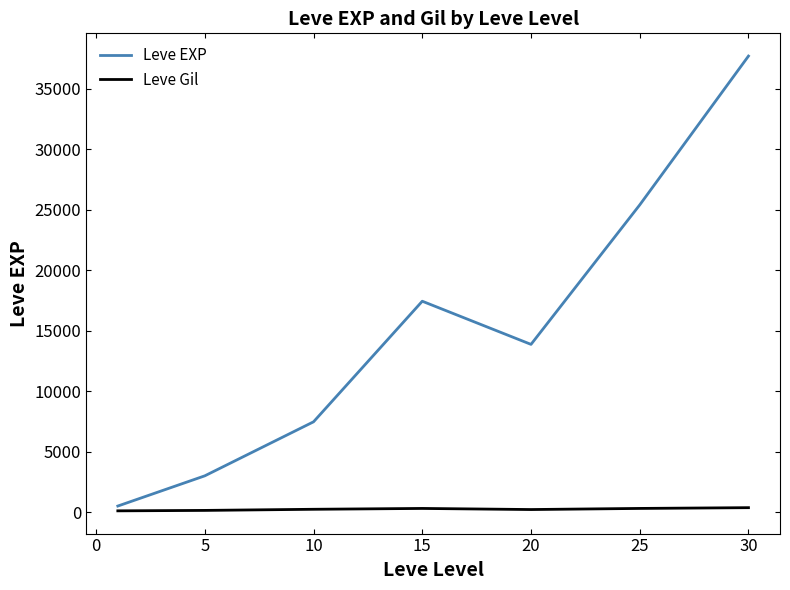

What is the maximum value for Leve EXP?

37715.0